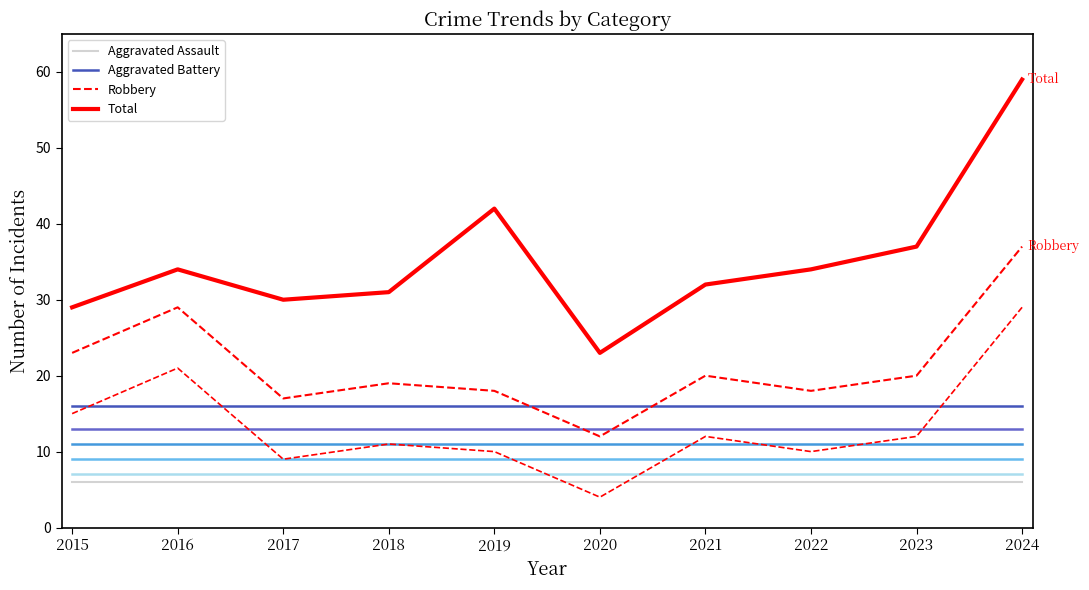

List the labels in order of Robbery value, largest first.

2024, 2016, 2015, 2021, 2023, 2018, 2019, 2022, 2017, 2020